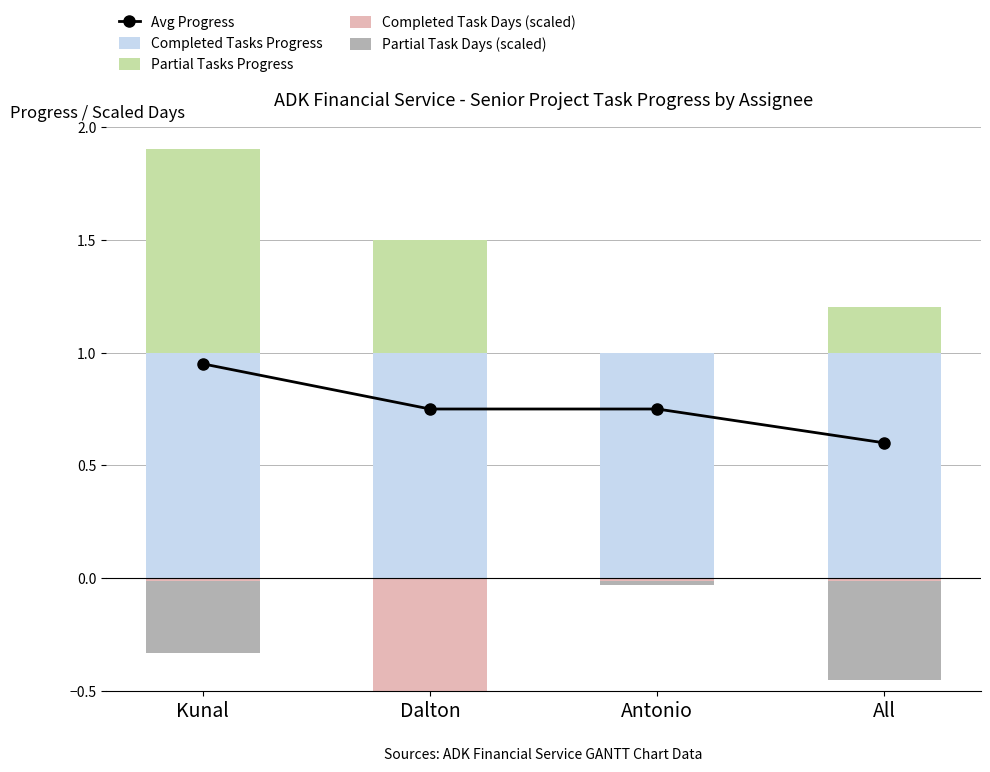

Which series has the largest total across all categories?

Completed Tasks Progress